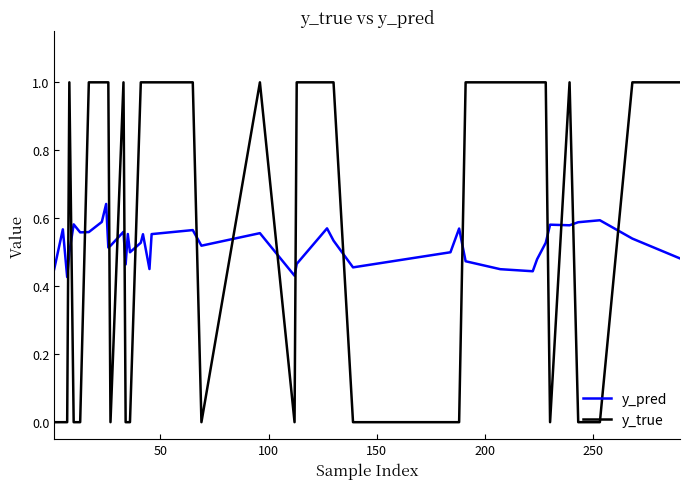

Which series has the largest total across all categories?

y_true